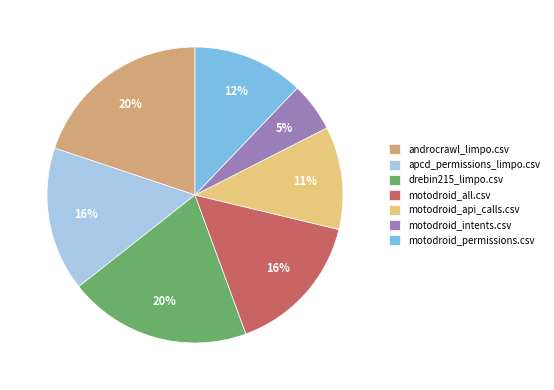

Which has a higher value, drebin215_limpo.csv or motodroid_permissions.csv?

drebin215_limpo.csv